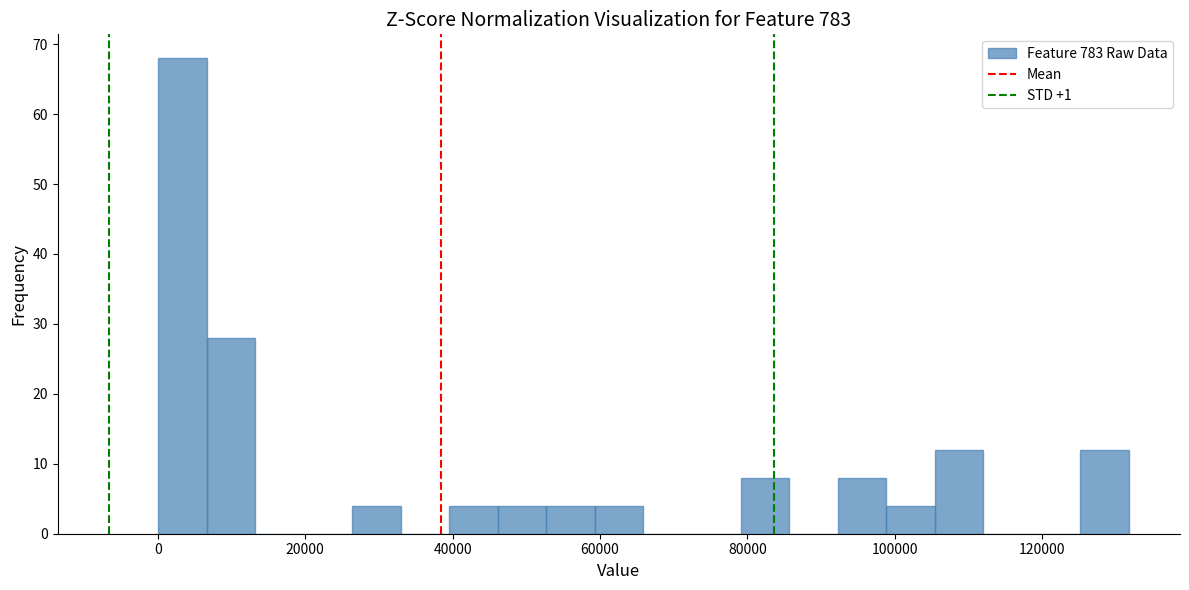

Read against the x-axis, roughly where is the centre of the tallest bar?

4000